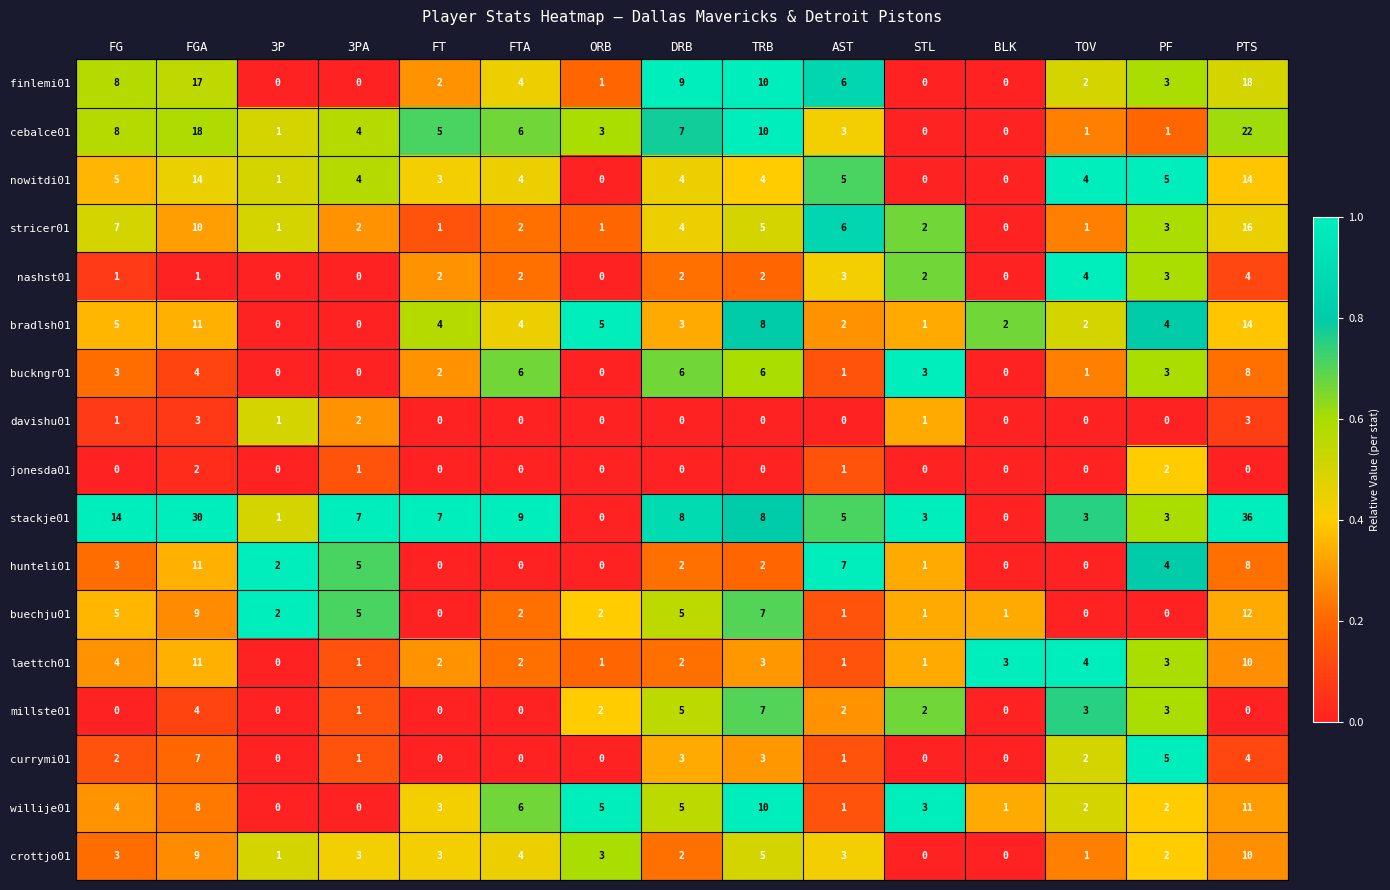

How many positive values does the willije01 series have?

13